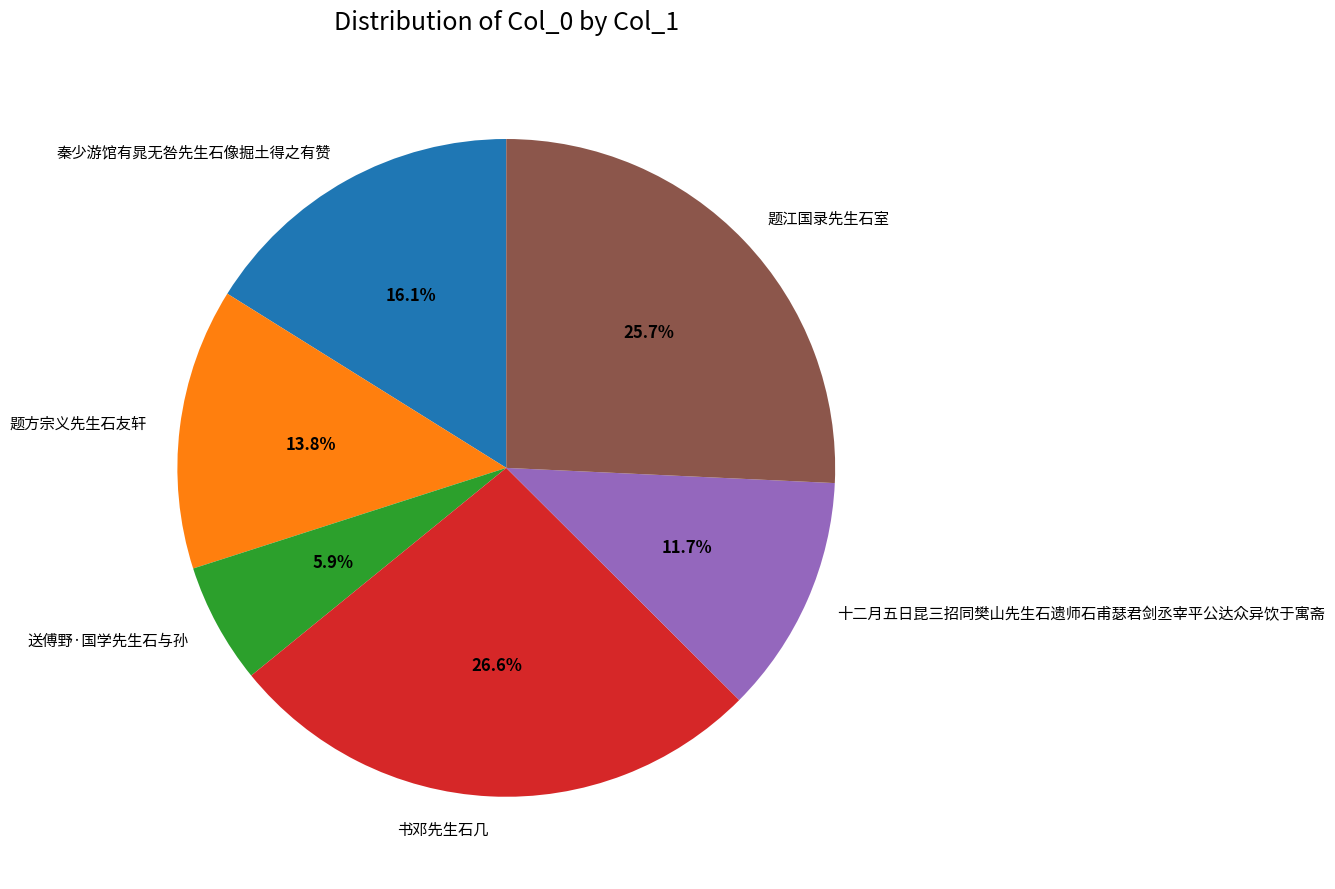

How many segments does this pie chart have?

6